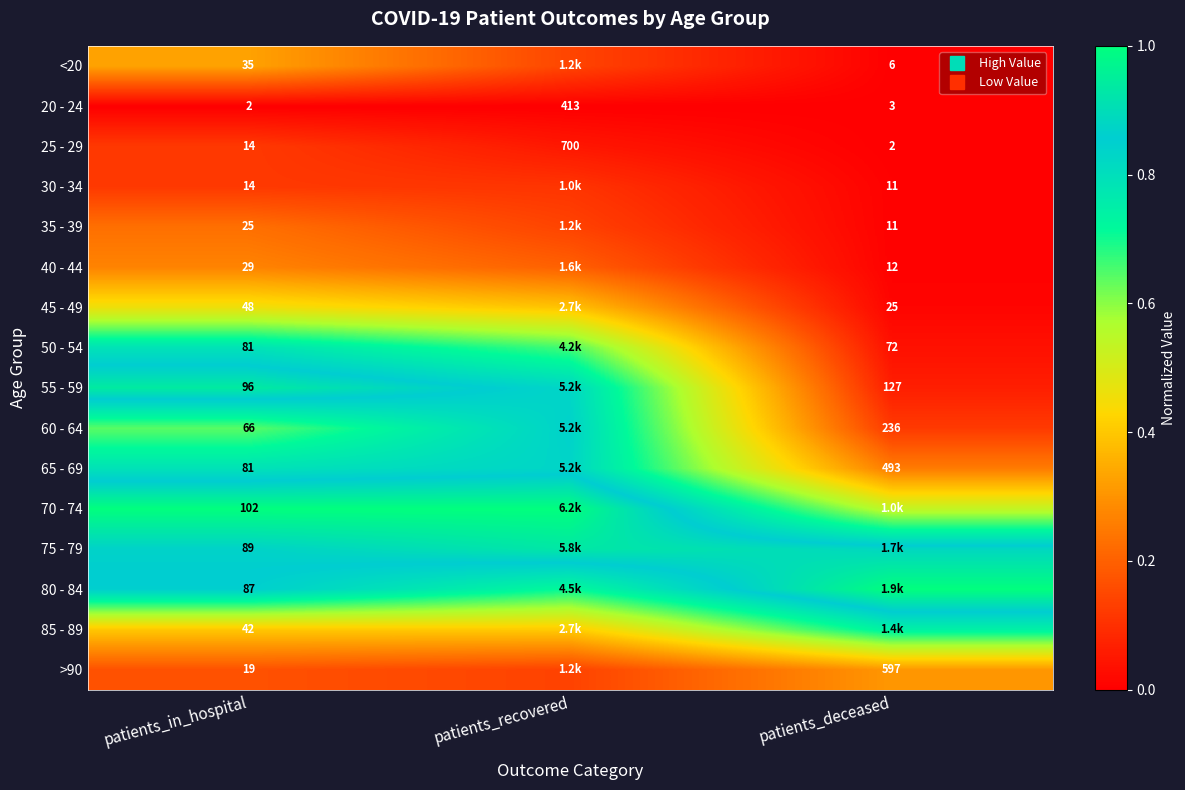

True or false: 45 - 49 has a value of 0.7 at patients_in_hospital.

False